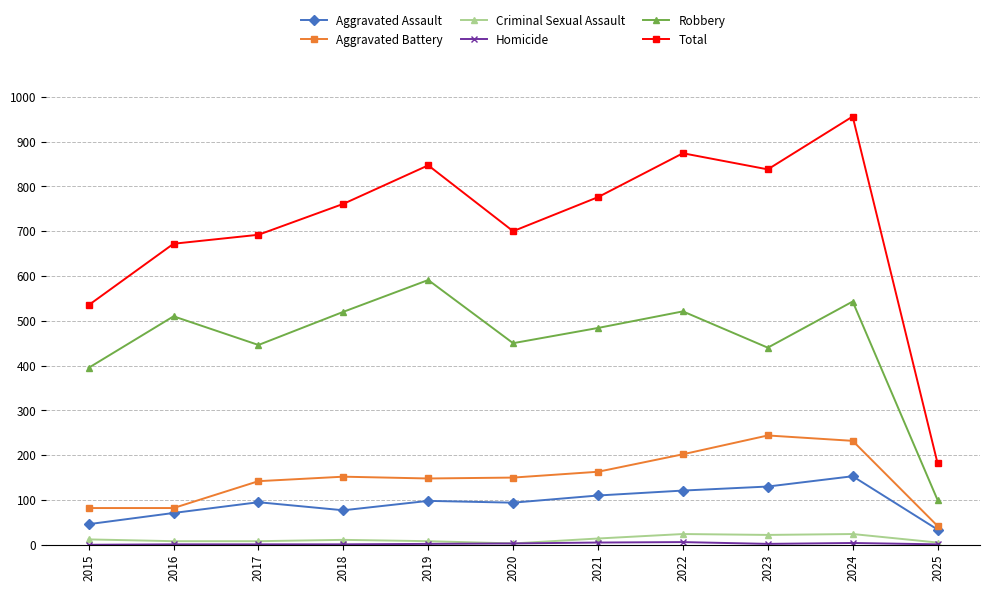

At which label does Robbery first exceed 484?

2016